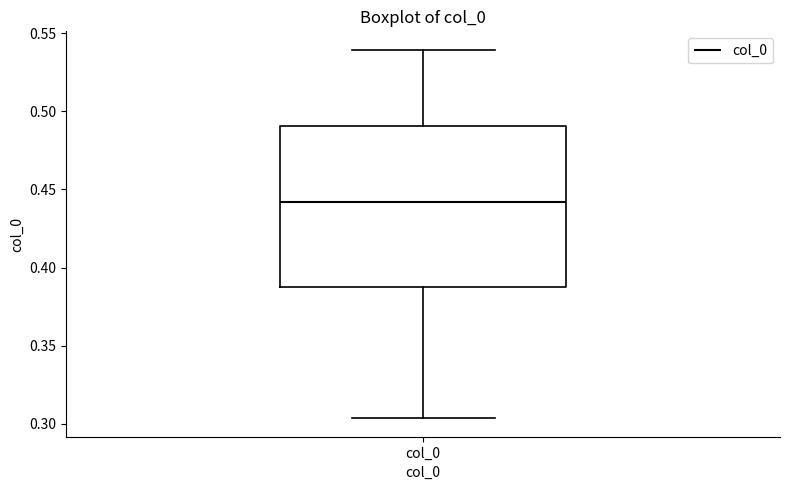

Transcribe this box plot: give where the median line is, the range the box spans, and where the two whiskers end, as read against the y-axis. The values are not printed on the chart, so give them approximately, as read against the axis.

median 0.440, box 0.390 to 0.490, whiskers 0.305 to 0.540